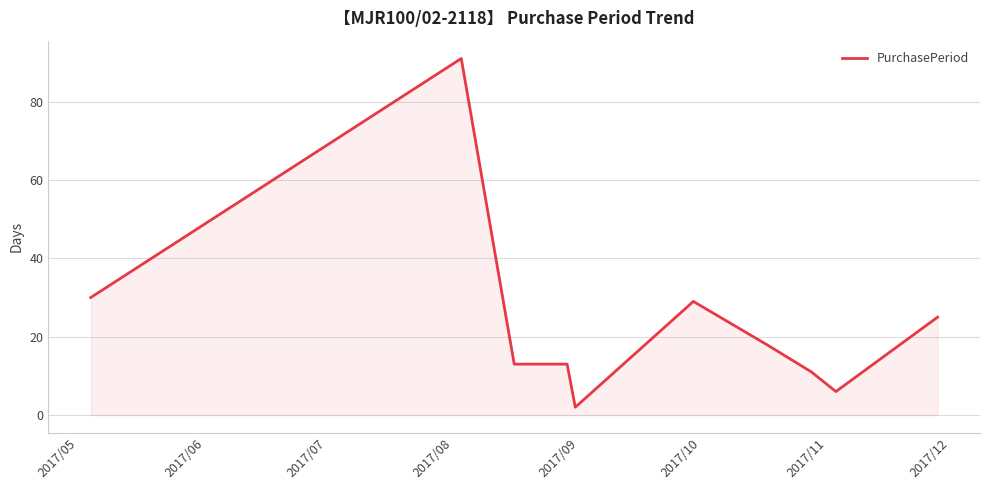

True or false: the data has more than 1 interior local peaks.

True